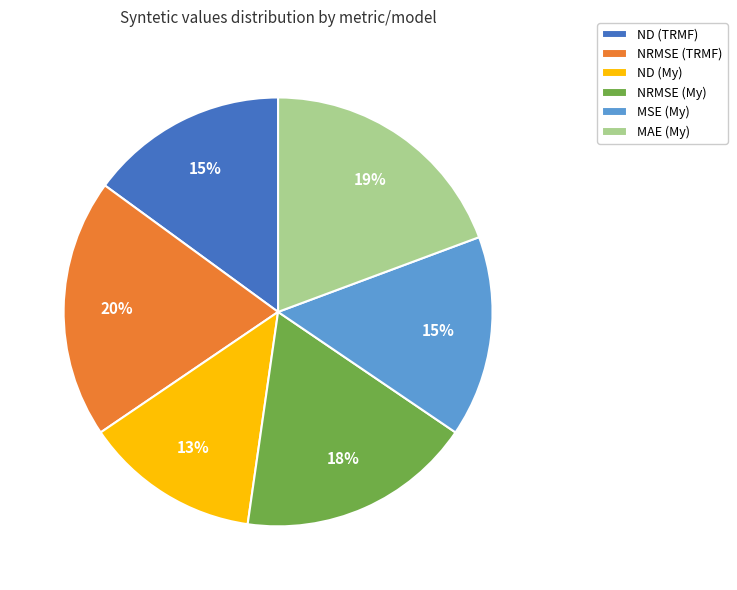

To the nearest percent, what portion does ND (TRMF) represent?

15%